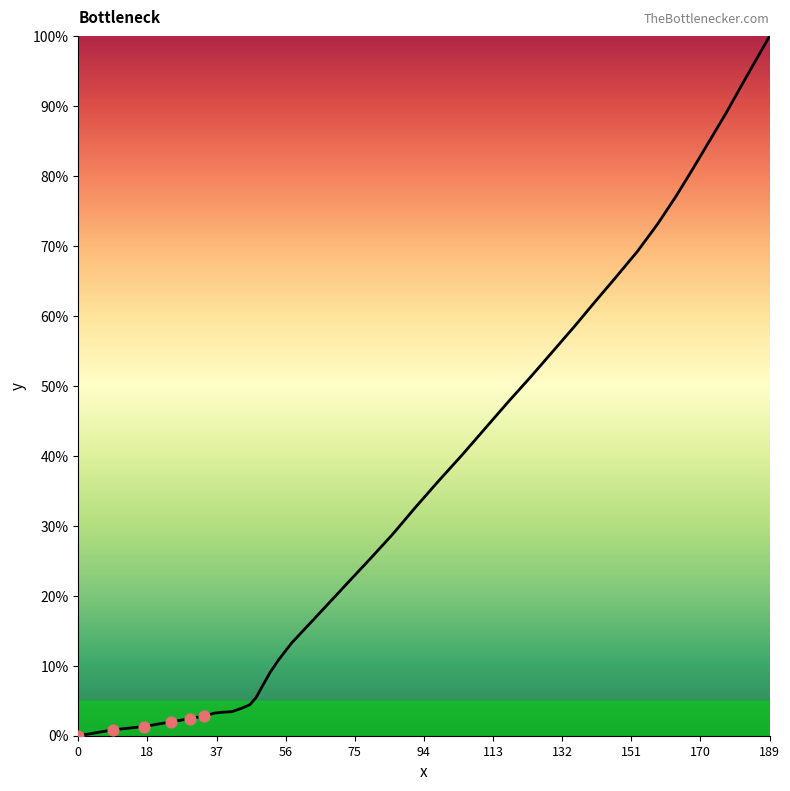

What is the greatest value displayed?

100.0